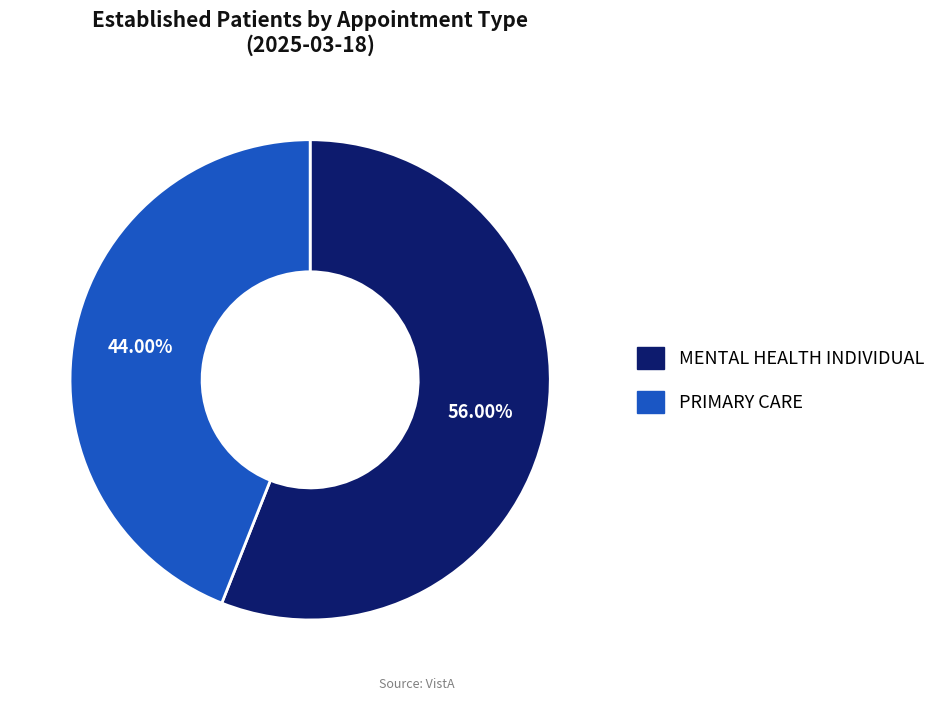

To the nearest percent, what is the difference between the MENTAL HEALTH INDIVIDUAL and PRIMARY CARE slice percentages?

12%